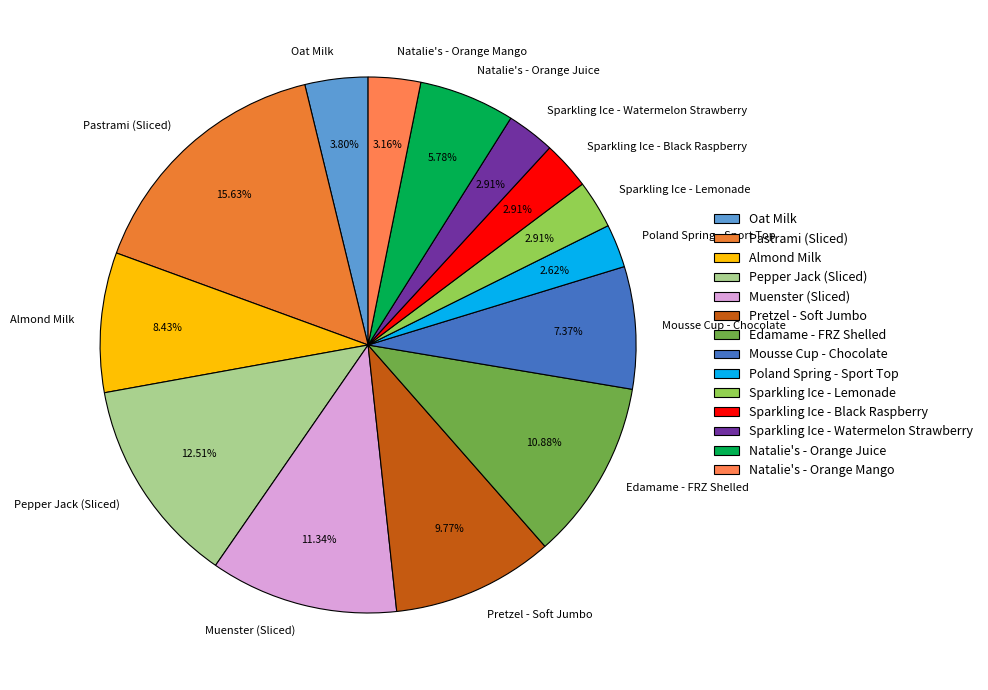

Between Muenster (Sliced) and Sparkling Ice - Watermelon Strawberry, which is larger?

Muenster (Sliced)